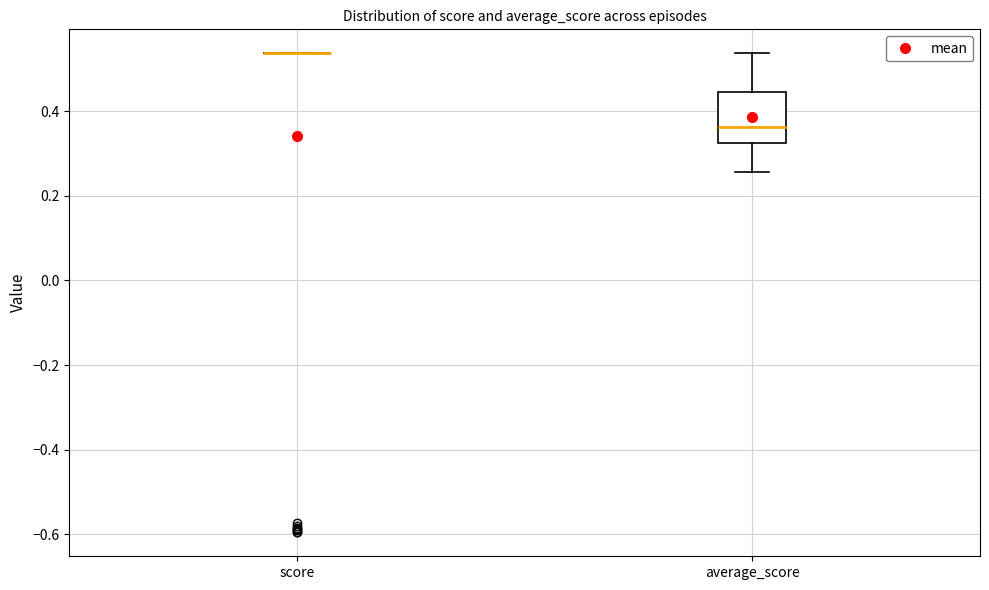

Where is the lower edge of the box for average_score on the y-axis? The values are not printed on the chart, so give them approximately, as read against the axis.

0.32